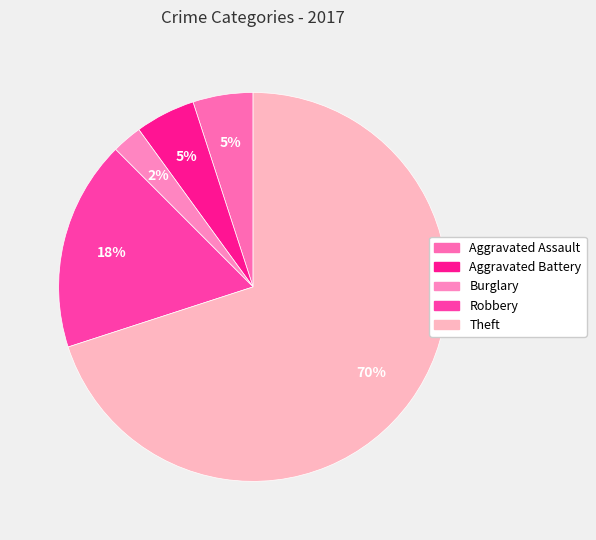

Between Aggravated Battery and Burglary, which is larger?

Aggravated Battery